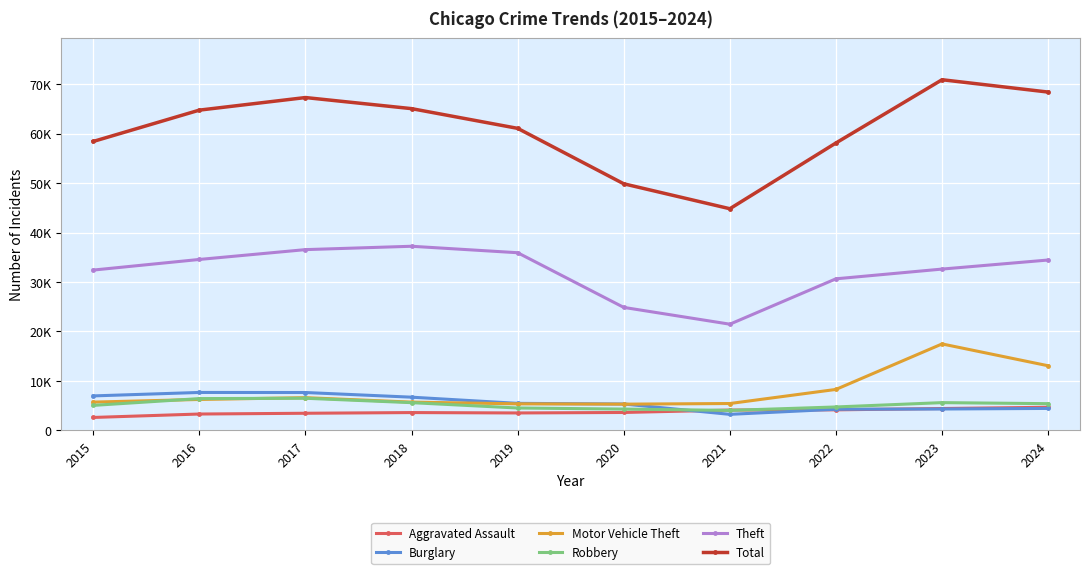

Which series has the widest spread of values?

Total